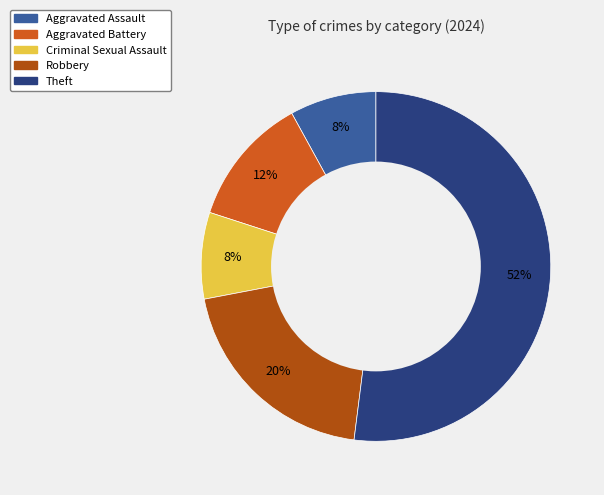

Does any single category account for the majority?

Yes